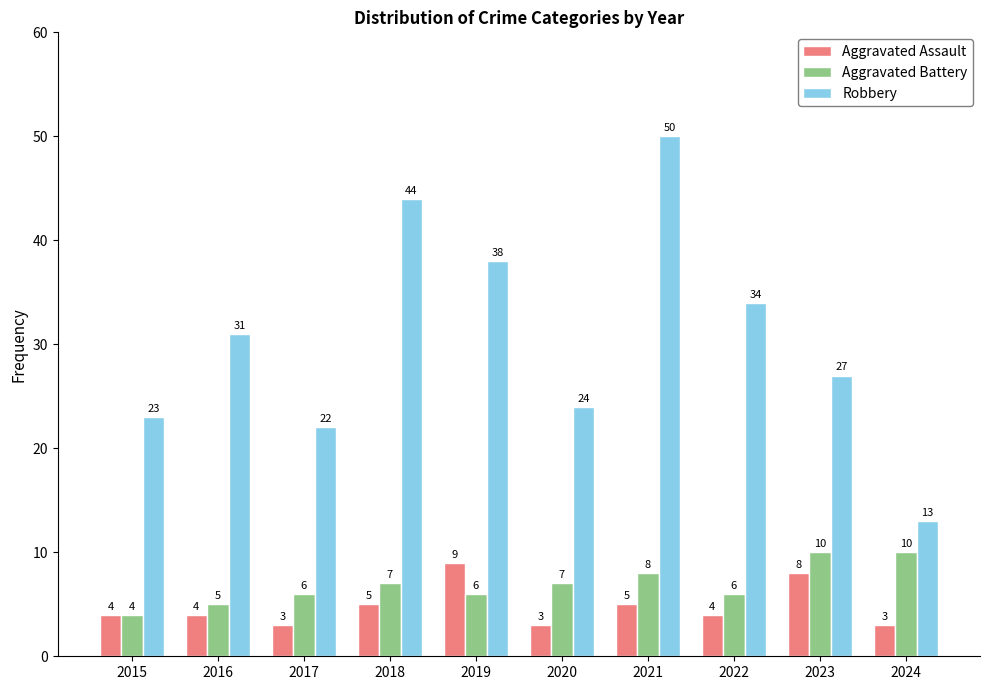

At which label does Aggravated Assault reach its peak?

2019